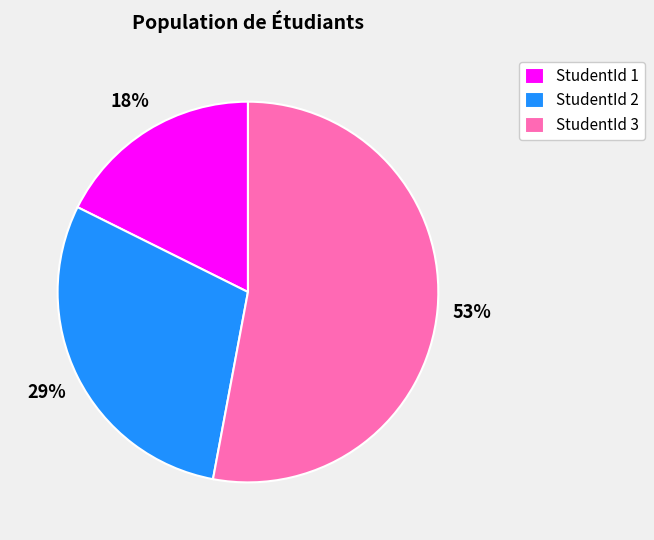

What is the smallest slice in the pie chart?

StudentId 1